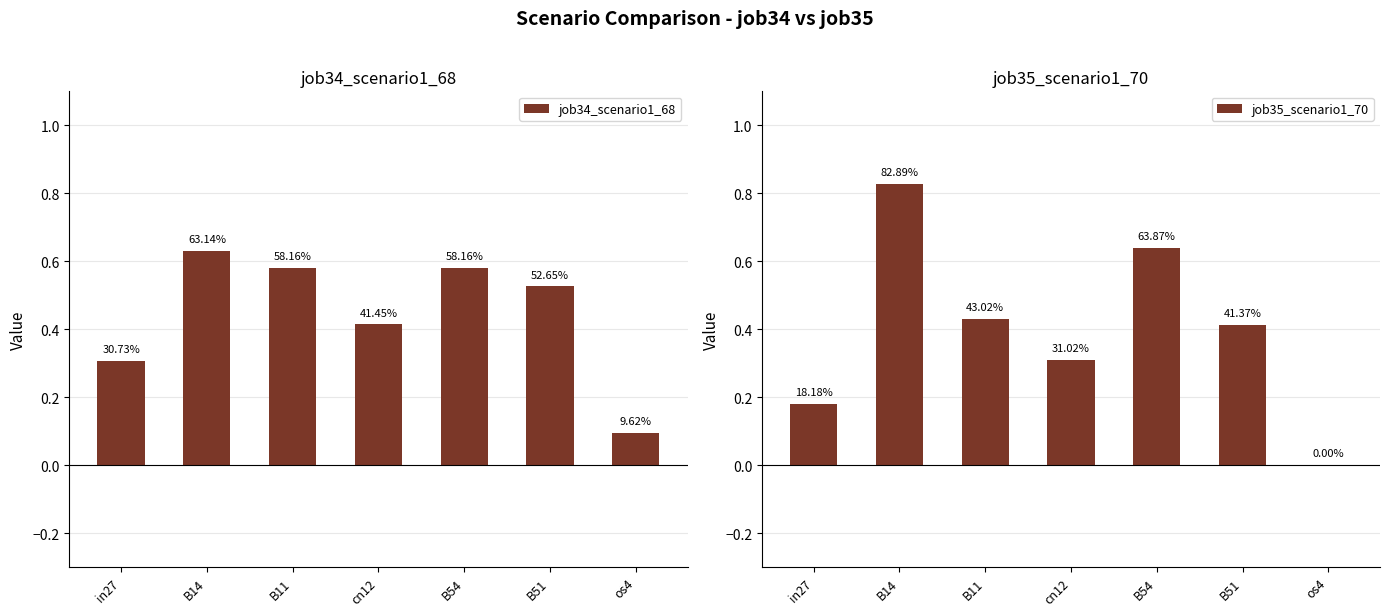

At which label is job35_scenario1_70 closest to 0?

os4